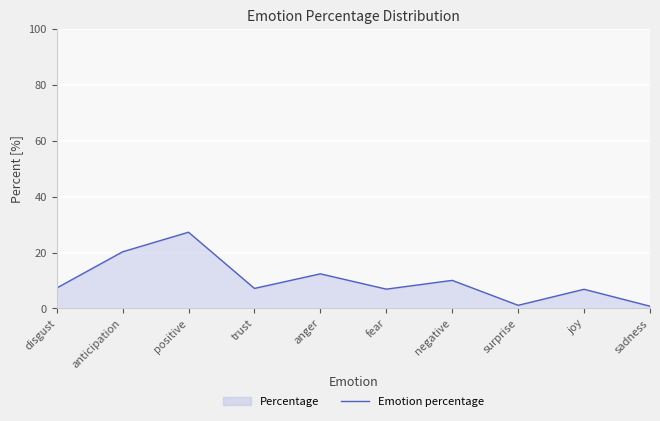

What is the sum of all values?

100.0